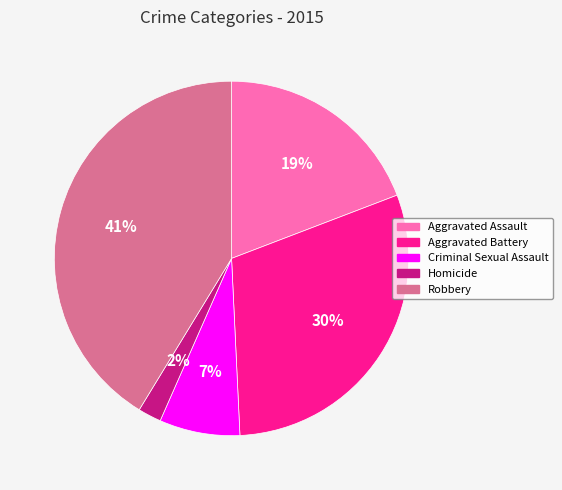

What is the ratio of the value at Criminal Sexual Assault to the value at Aggravated Assault?

0.4